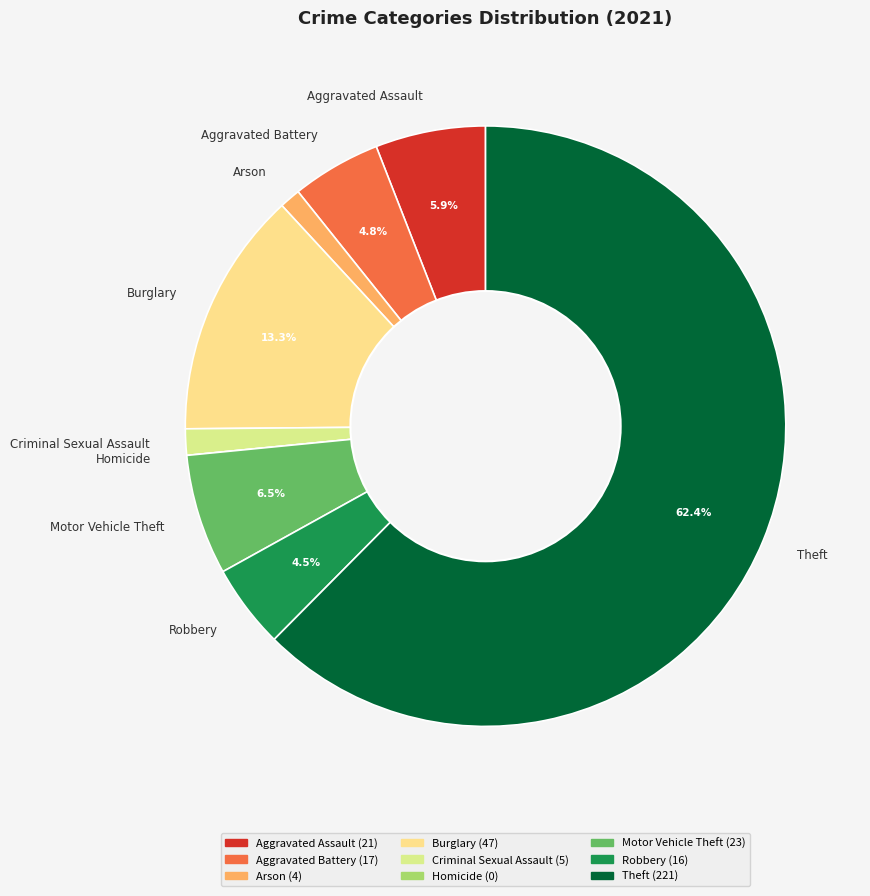

Does any single category account for the majority?

Yes